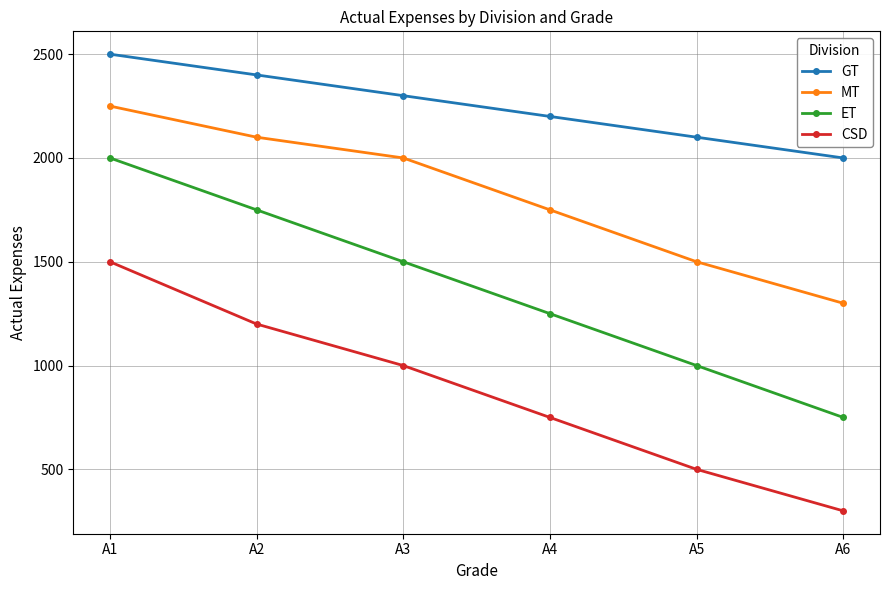

What is the minimum value for CSD?

300